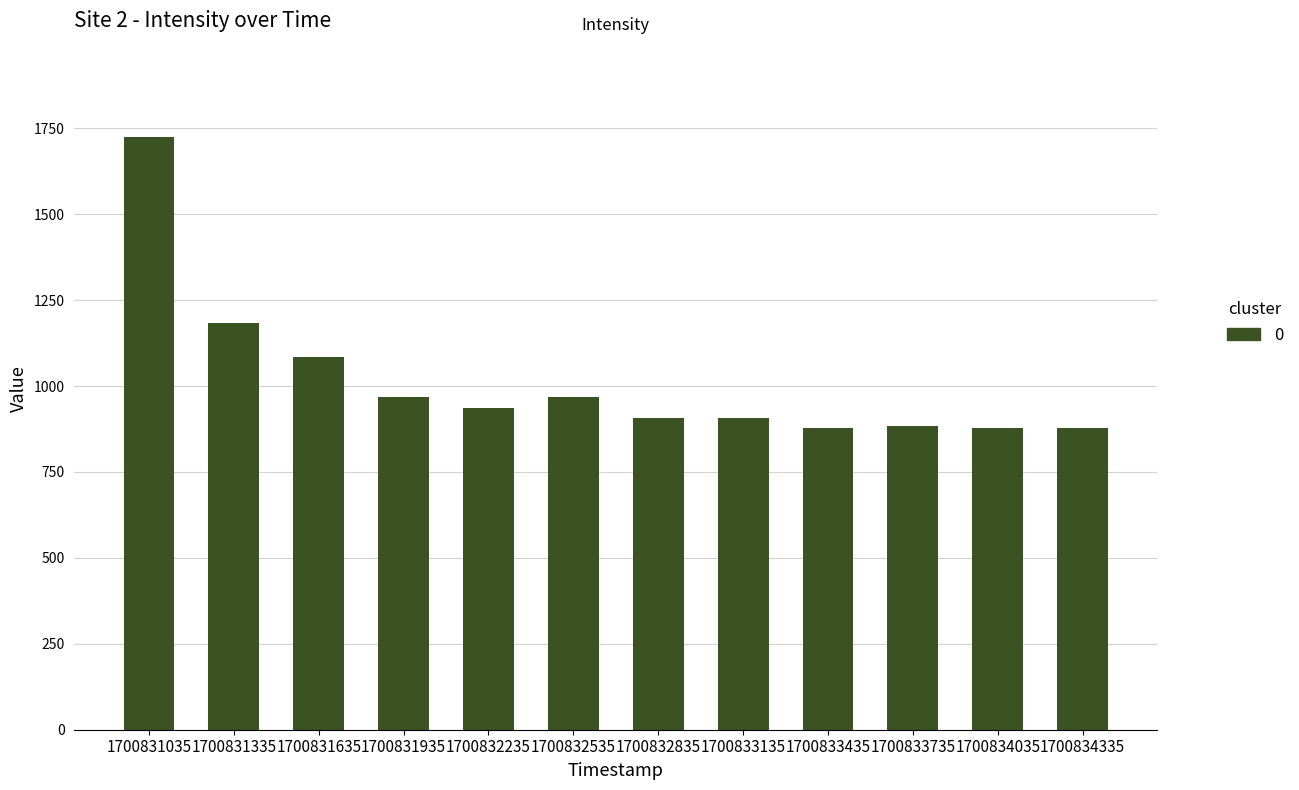

What value does the data have at 1700833135?

905.9